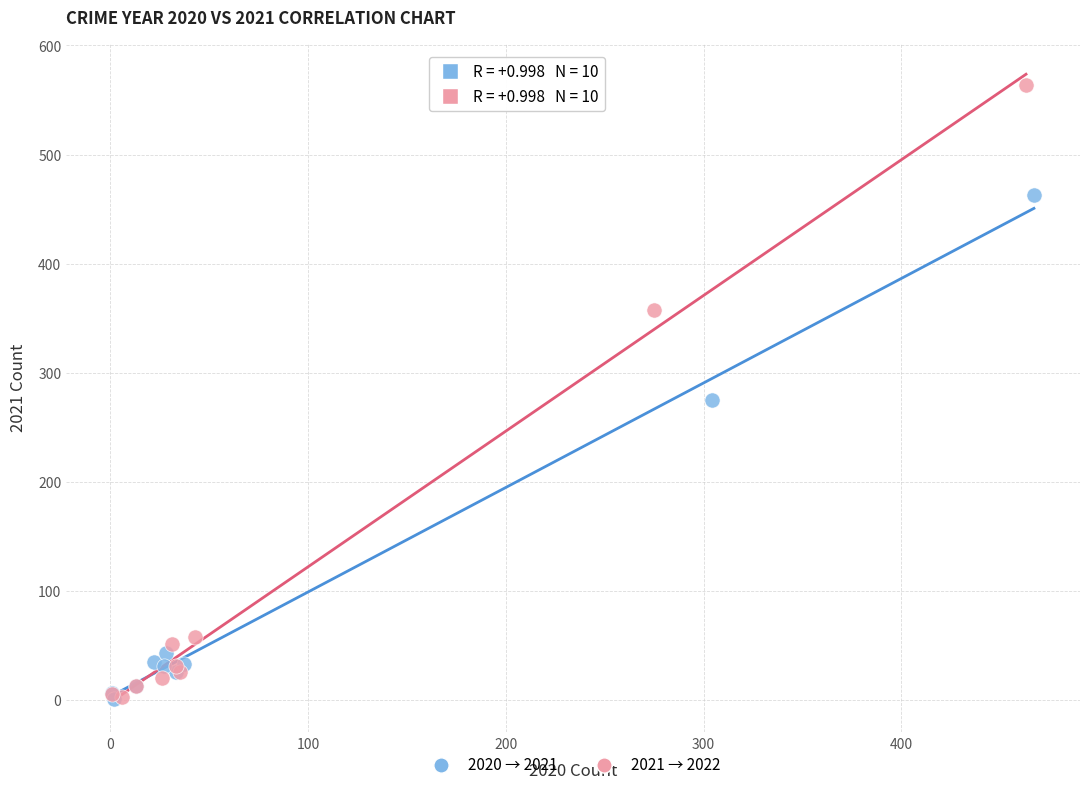

Which series reaches the maximum Y coordinate?

2021 → 2022